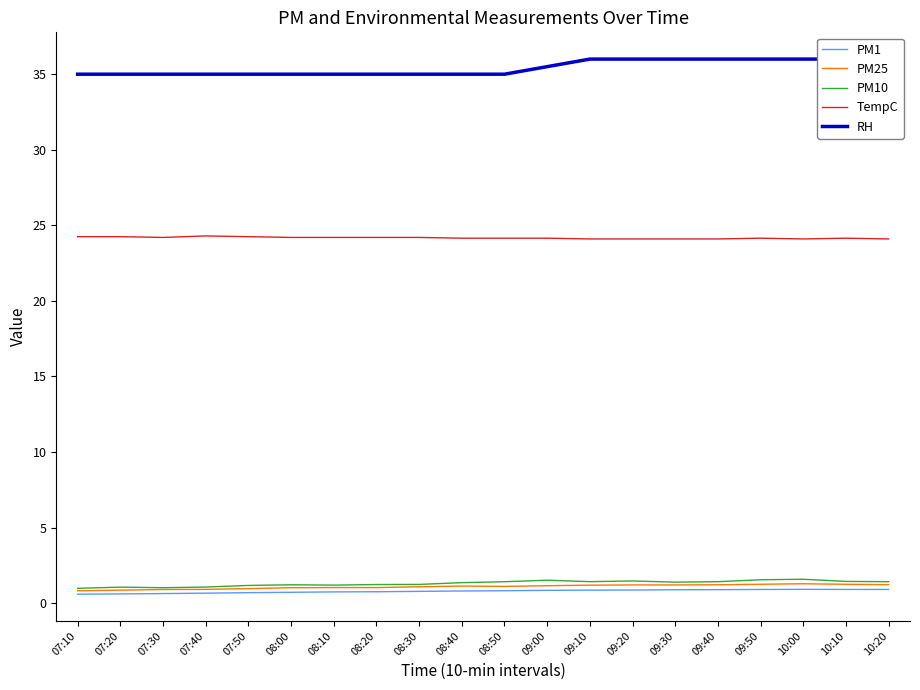

True or false: PM1 and TempC cross at least once.

False